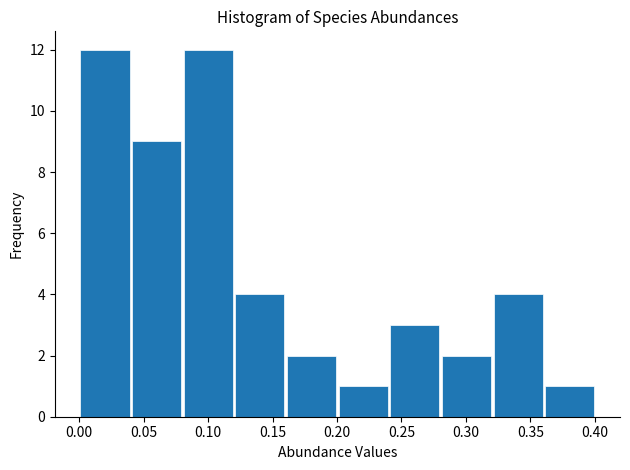

Reading left to right, list every bar in this chart as the range it spans on the x-axis followed by its height. Neither the bar edges nor the heights are printed on the chart, so give them approximately, as read against the axes.

0.00 to 0.04: 12
0.04 to 0.08: 9
0.08 to 0.12: 12
0.12 to 0.16: 4
0.16 to 0.20: 2
0.20 to 0.24: 1
0.24 to 0.28: 3
0.28 to 0.32: 2
0.32 to 0.36: 4
0.36 to 0.40: 1